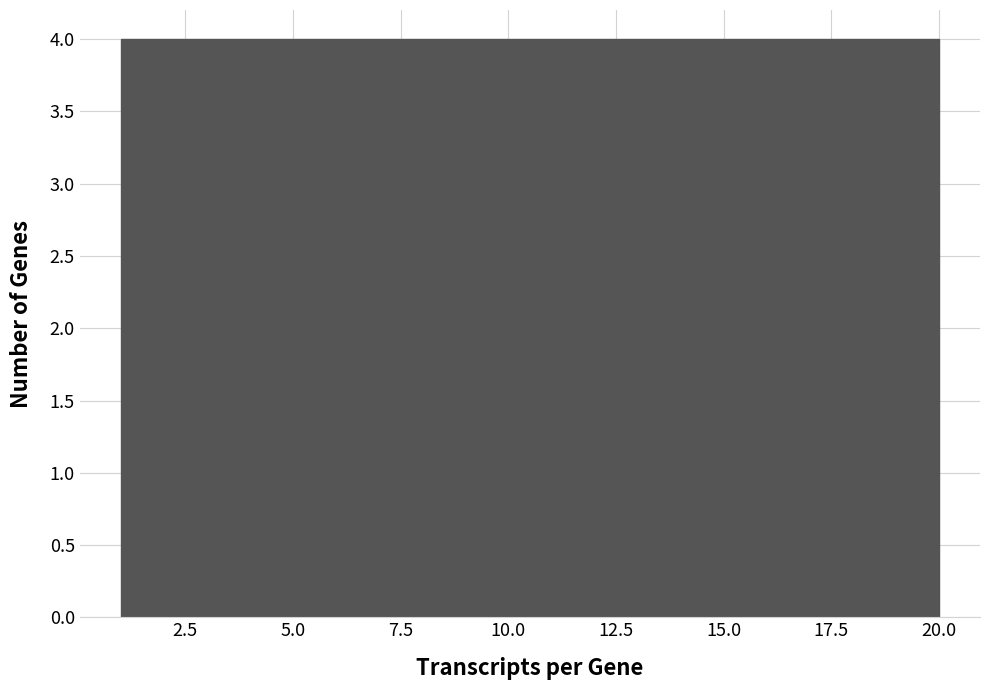

Reading left to right, list every bar in this chart as the range it spans on the x-axis followed by its height. Neither the bar edges nor the heights are printed on the chart, so give them approximately, as read against the axes.

1.0 to 4.8: 4
4.8 to 8.6: 4
8.6 to 12.4: 4
12.4 to 16.2: 4
16.2 to 20.0: 4